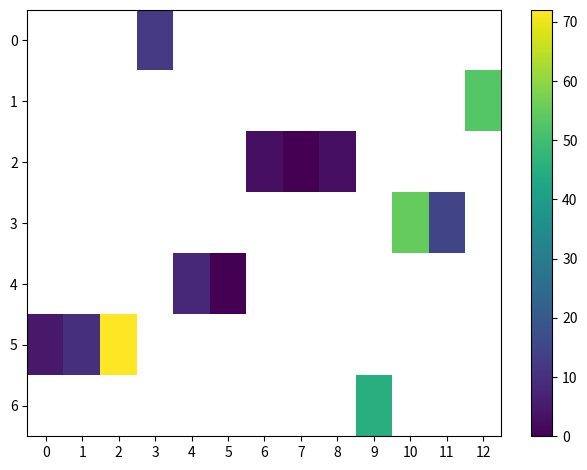

At which category does the chart reach its minimum across all series?

7